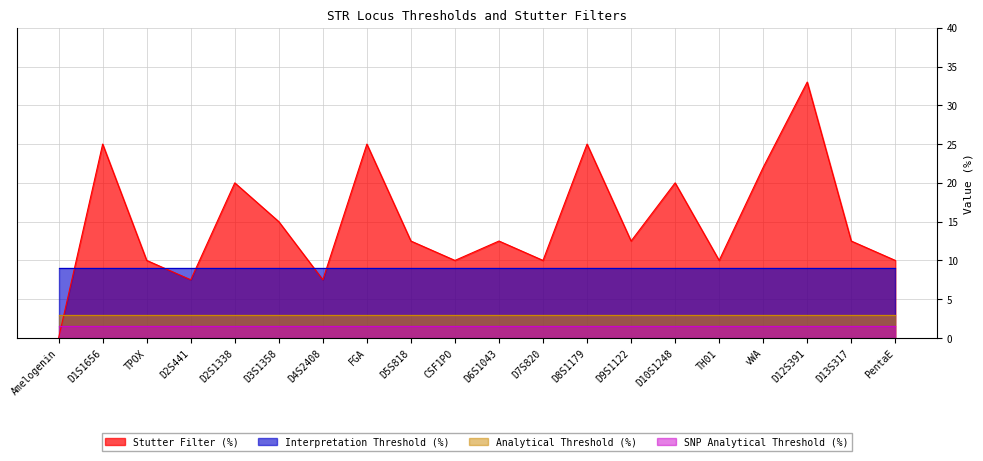

After their last crossing, which series has the higher values: Interpretation Threshold (%) or Stutter Filter (%)?

Stutter Filter (%)